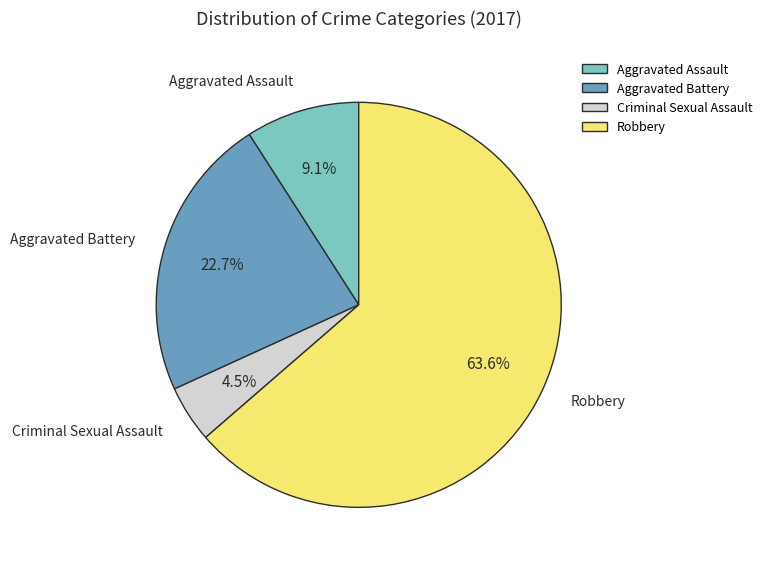

To the nearest percent, what is the difference between the largest and smallest slice percentages?

59%